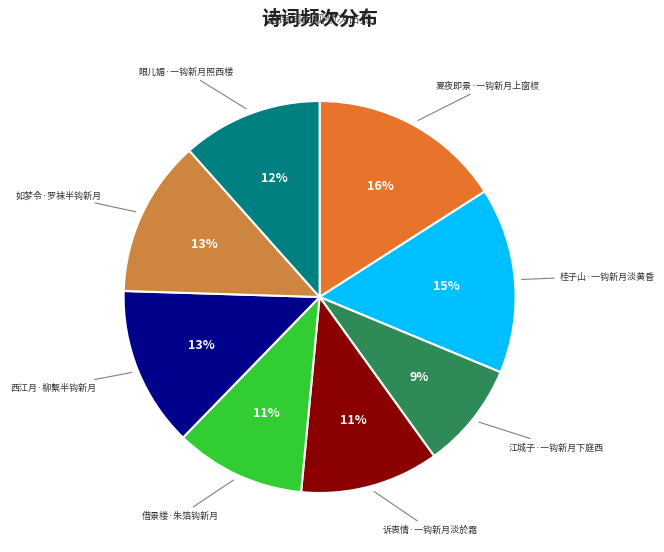

Is the sum of 眼儿媚·一钩新月照西楼 and 桂子山·一钩新月淡黄昏 greater than half?

No